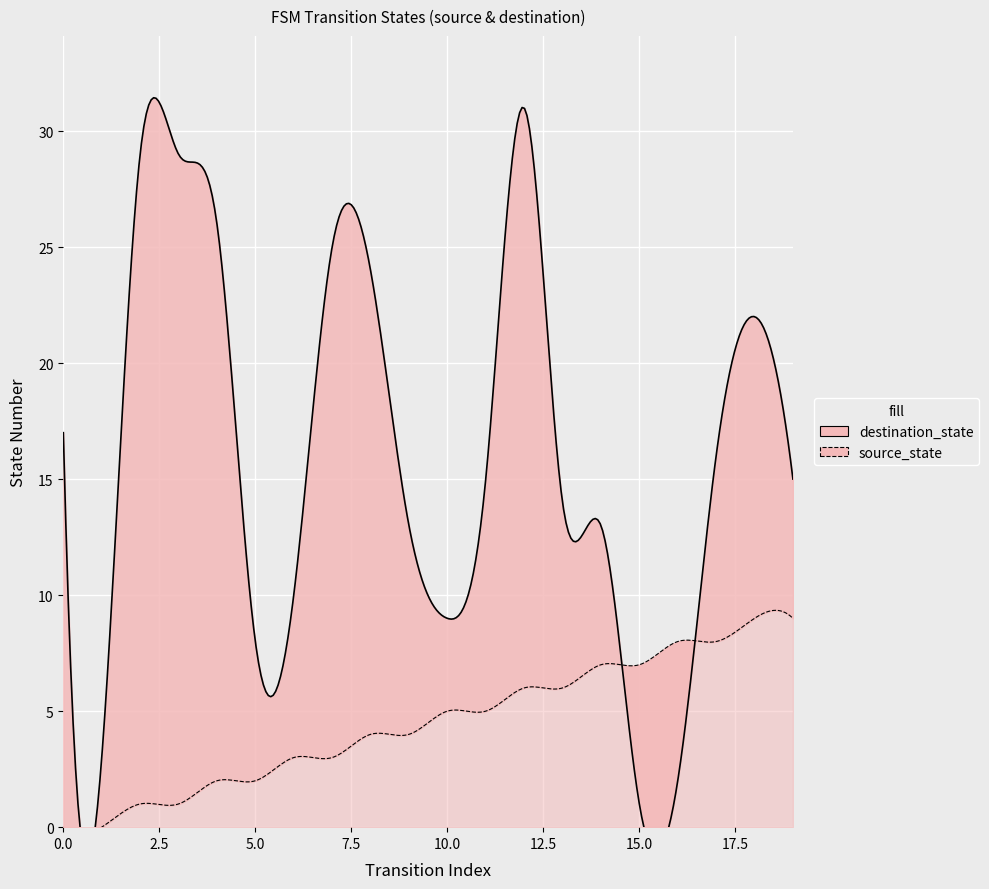

How many data points in destination_state are above 15?

9